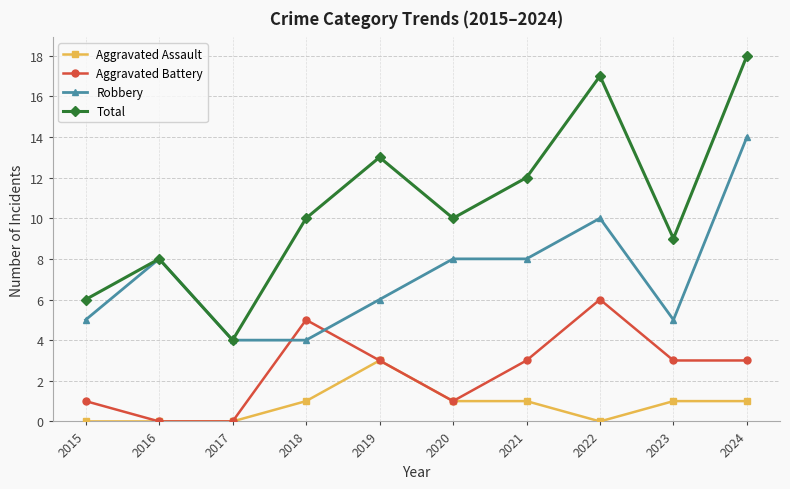

True or false: Total has a value of 10 at 2020.

True